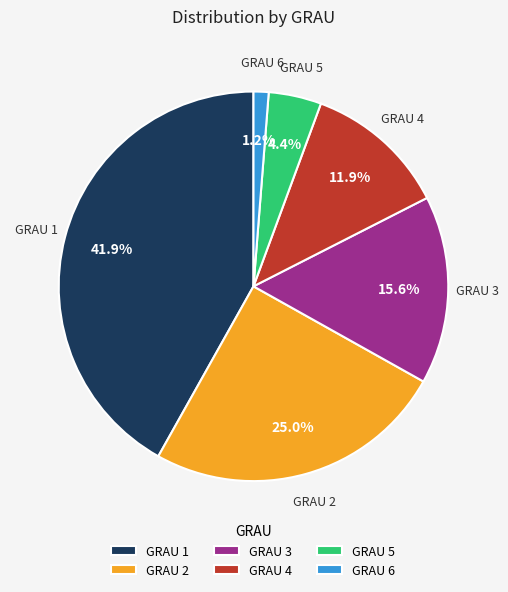

Rank the categories by value from highest to lowest.

GRAU 1, GRAU 2, GRAU 3, GRAU 4, GRAU 5, GRAU 6